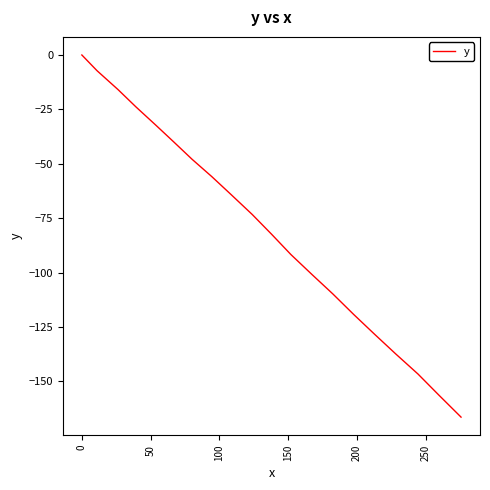

What is the difference between the maximum and minimum values?

166.4